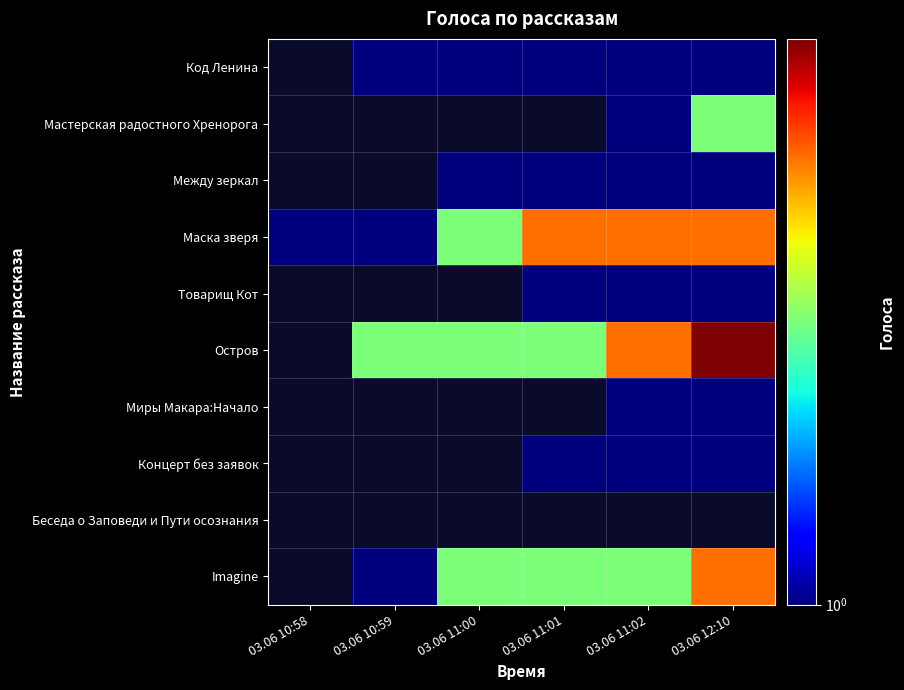

What is the difference between the highest and lowest values at 03.06 11:01?

2.0